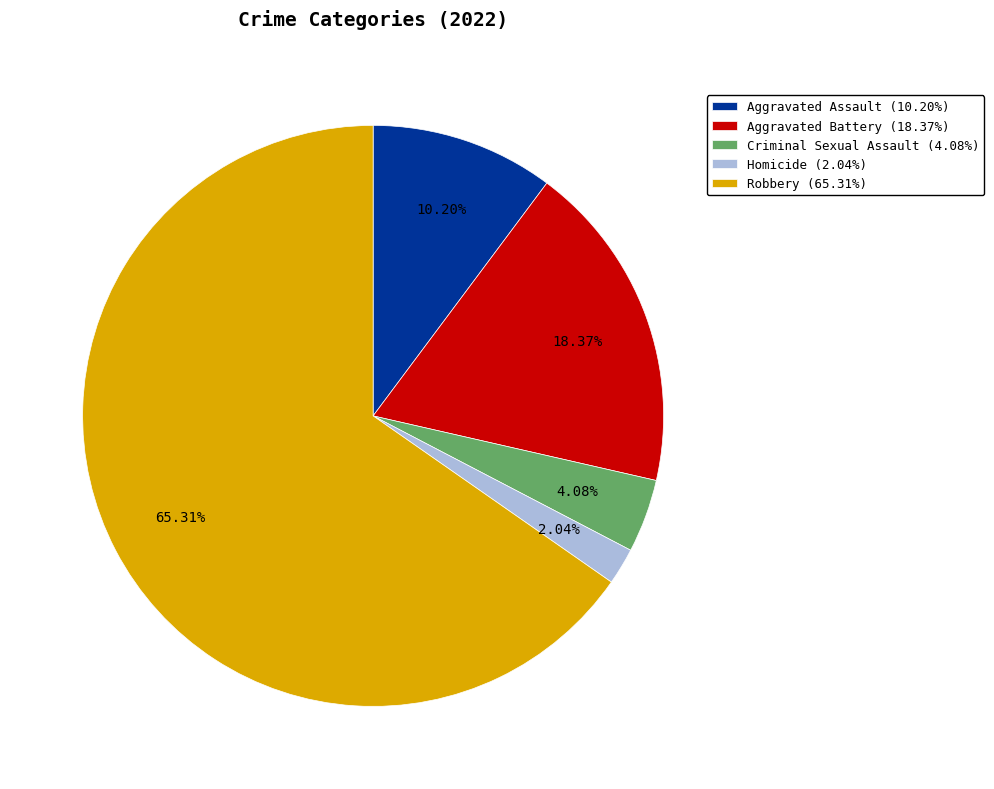

What is the smallest slice in the pie chart?

Homicide